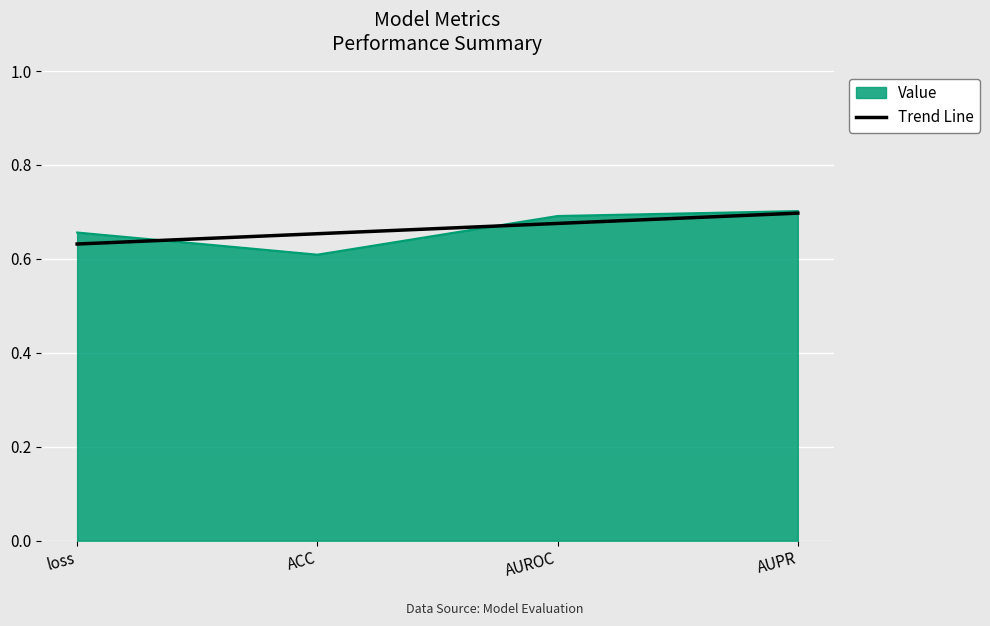

The Value series shows 0.7 at AUPR. True or false?

True